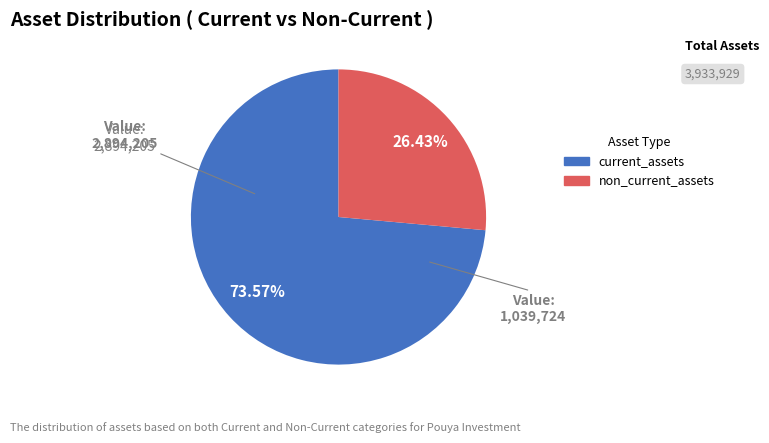

Approximately how many times larger is the value at non_current_assets compared to current_assets?

0.4